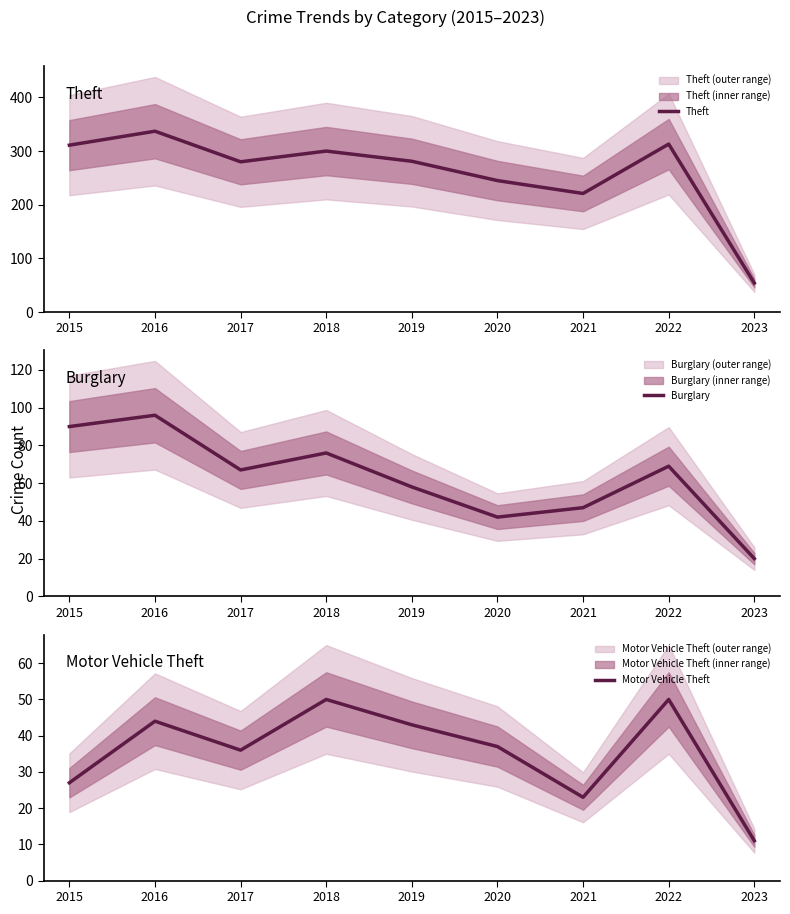

Which series has the widest spread of values?

Theft